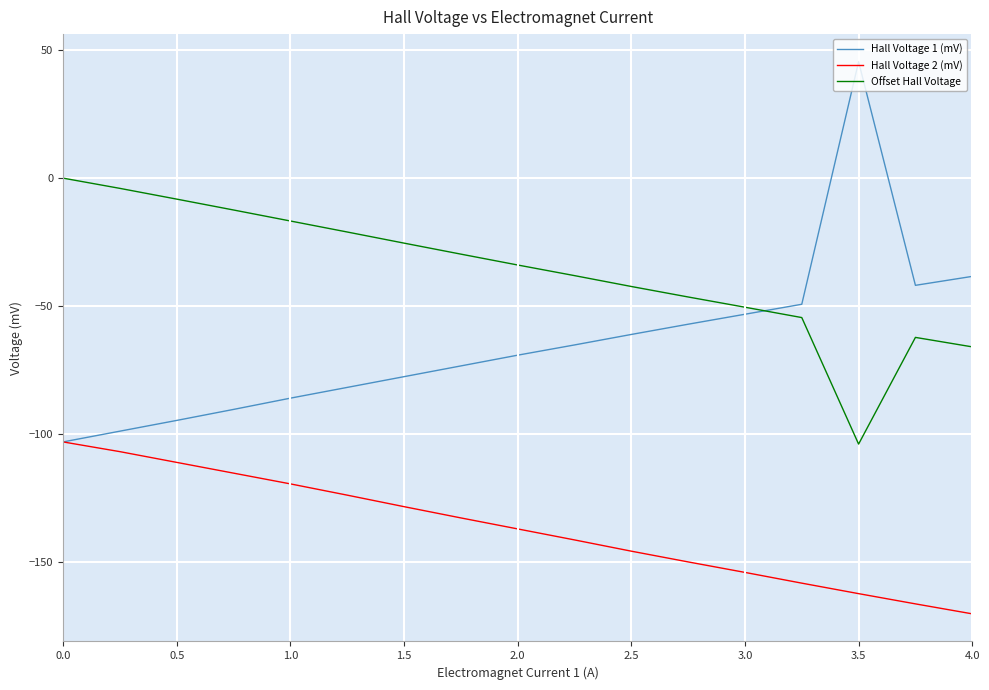

Is this an area chart (filled region under the line)?

No